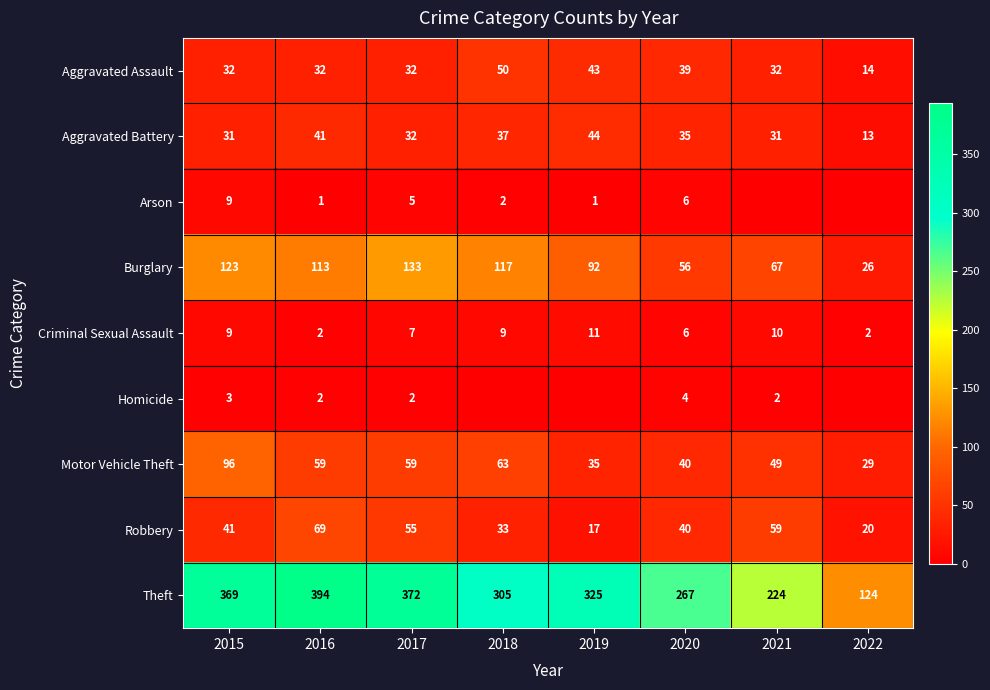

How many data points in Aggravated Battery are less than 35?

4